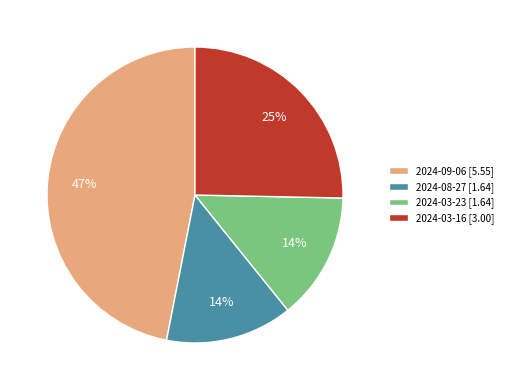

What is the largest slice in the pie chart?

2024-09-06